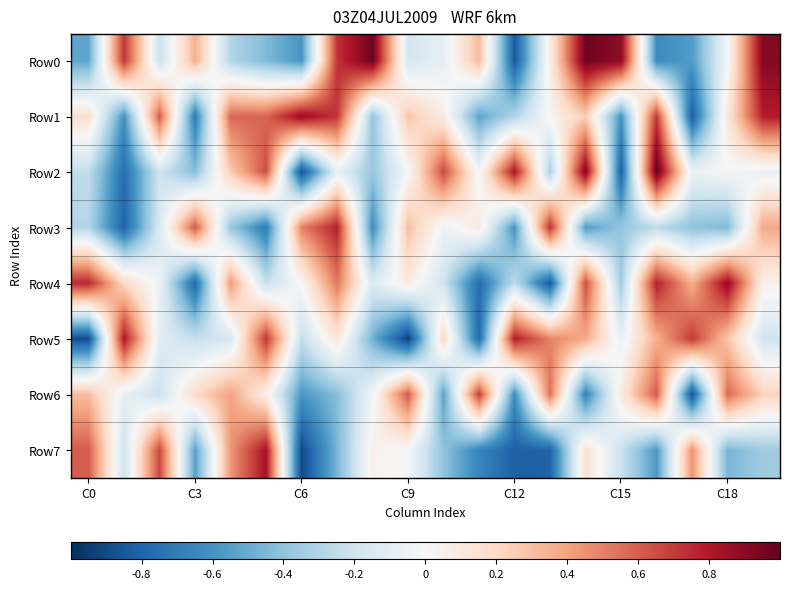

Reading right to left, what are all the values shown in this chart?

Row0: 0.9	-0.0	-0.6	-0.6	0.9	1.0	0.1	-0.8	0.3	-0.1	-0.2	1.0	0.7	-0.6	-0.4	-0.3	0.4	-0.2	0.7	-0.5
Row1: 0.8	0.1	-0.8	0.7	-0.6	0.3	0.0	-0.3	-0.5	0.1	0.3	-0.4	0.7	0.9	0.6	0.6	-0.7	0.6	-0.6	0.2
Row2: -0.1	-0.0	-0.1	1.0	-0.8	0.9	-0.3	0.8	-0.0	0.7	-0.0	-0.4	-0.1	-0.9	0.6	0.3	-0.4	-0.2	-0.8	-0.2
Row3: 0.4	-0.4	-0.4	-0.3	-0.4	-0.6	0.7	-0.6	0.1	-0.1	0.3	-0.6	0.8	0.5	-0.7	-0.4	0.6	-0.2	-0.8	-0.3
Row4: 0.0	0.9	0.4	0.8	-0.4	0.6	-0.8	-0.3	-0.8	-0.2	0.1	-0.1	0.5	0.0	-0.2	0.4	-0.8	-0.1	0.2	0.8
Row5: -0.2	0.3	0.7	0.4	-0.1	0.4	0.5	0.8	-0.8	0.2	-0.9	-0.5	0.1	-0.2	0.7	-0.2	-0.2	-0.1	0.8	-0.9
Row6: 0.2	0.6	-0.9	0.6	0.1	-0.7	0.5	-0.6	0.7	-0.5	0.6	-0.0	-0.4	-0.6	0.1	0.4	0.2	-0.2	-0.1	0.3
Row7: -0.4	-0.5	0.5	-0.6	-0.2	0.1	-0.8	-0.8	-0.7	-0.4	-0.0	0.0	-0.5	-0.9	0.8	0.4	-0.5	0.7	-0.2	0.6